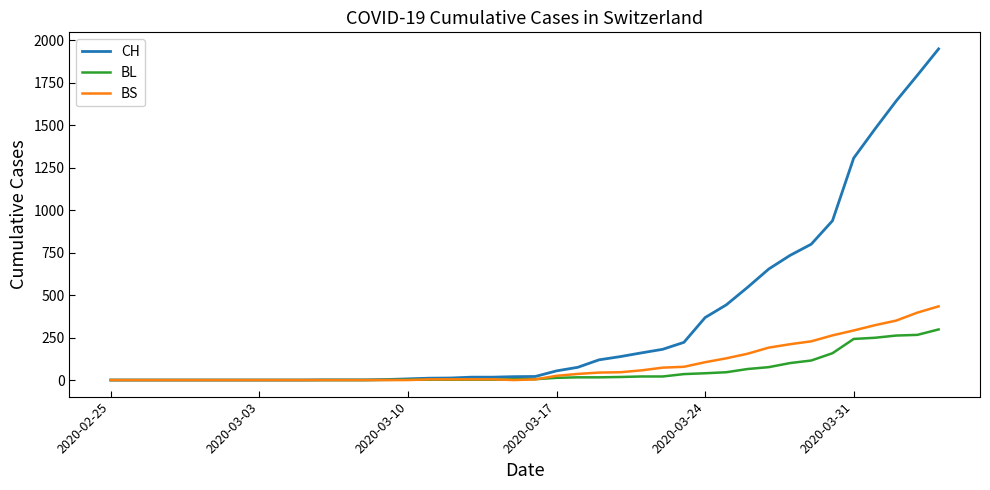

At how many categories does at least one series exceed 300?

12